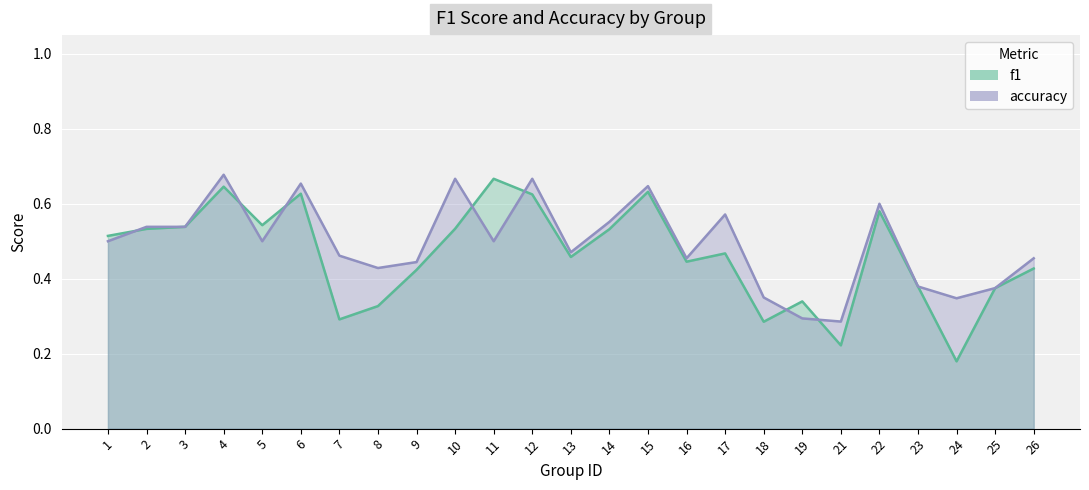

What are all the series names shown in the legend?

f1, accuracy